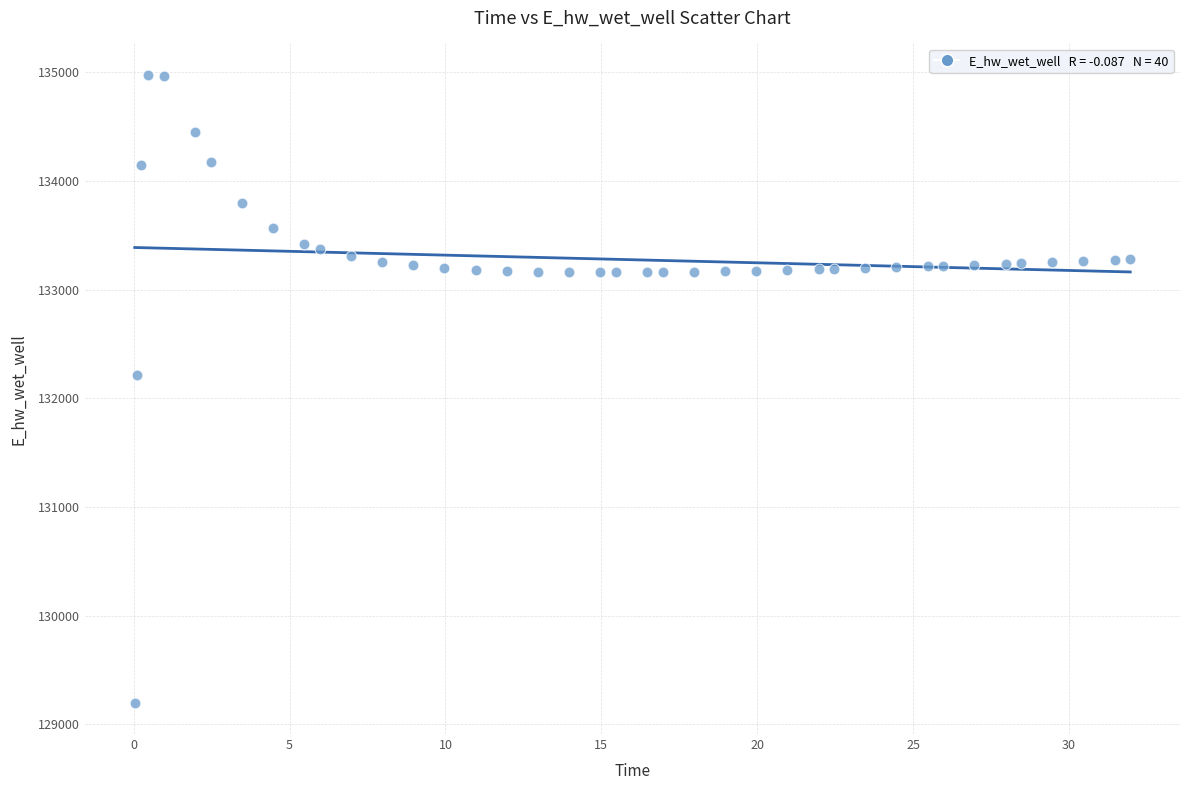

What is the range of X values (max minus min)?

31.9